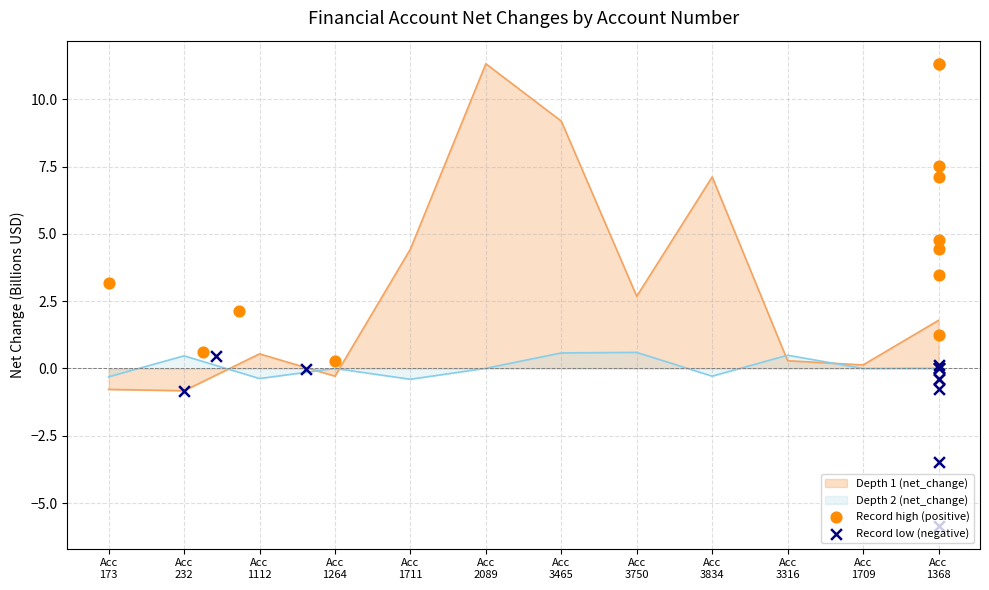

At how many categories does at least one series exceed -5?

12